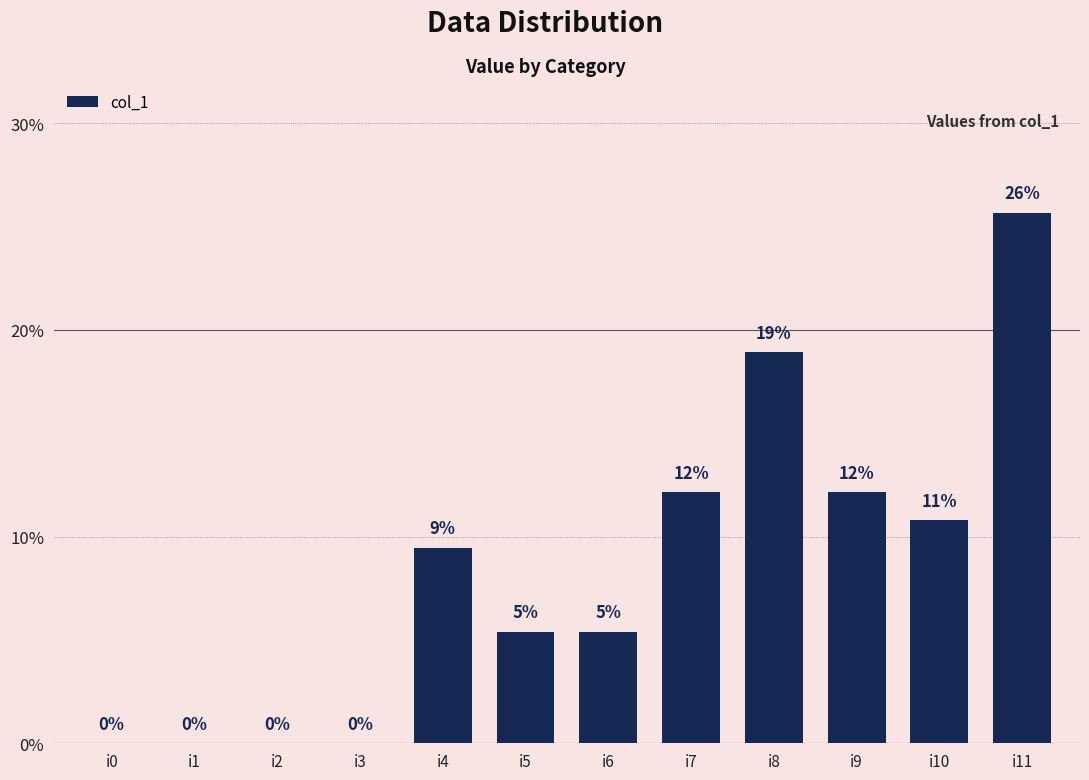

What is the difference between the maximum and minimum values?

25.7